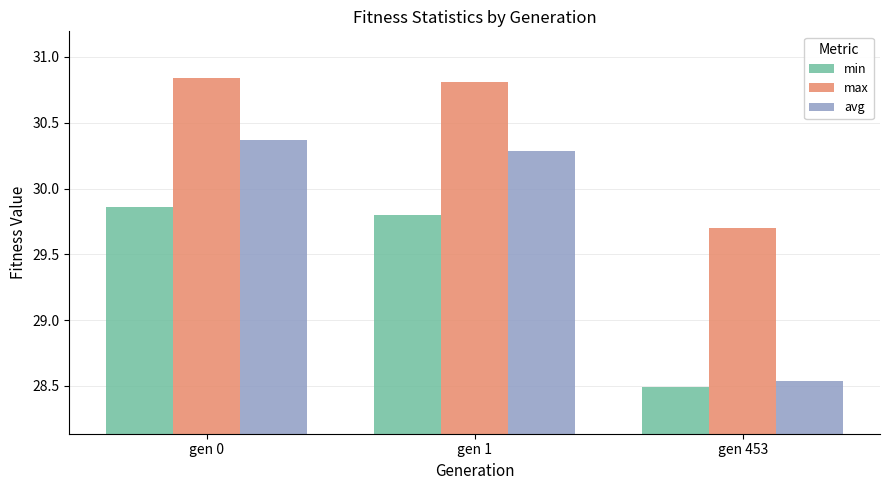

Rank the series by their average value, from highest to lowest.

max, avg, min